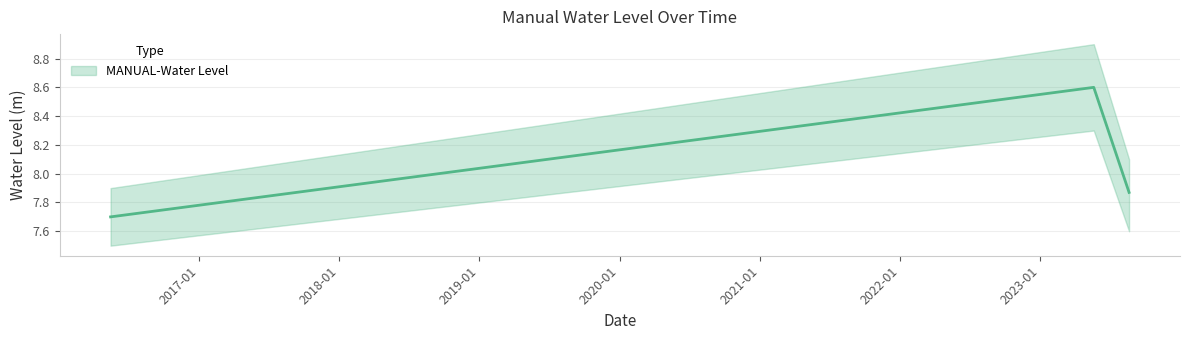

Reading left to right, what are all the values shown in this chart?

7.7	8.6	7.9